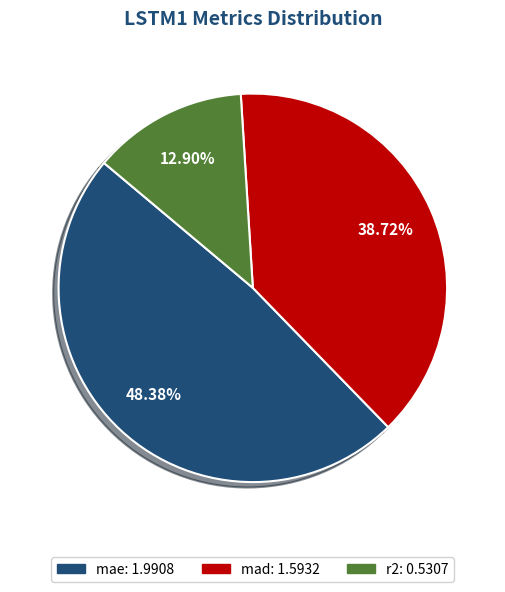

What percentage is the r2 slice, to the nearest percent?

13%